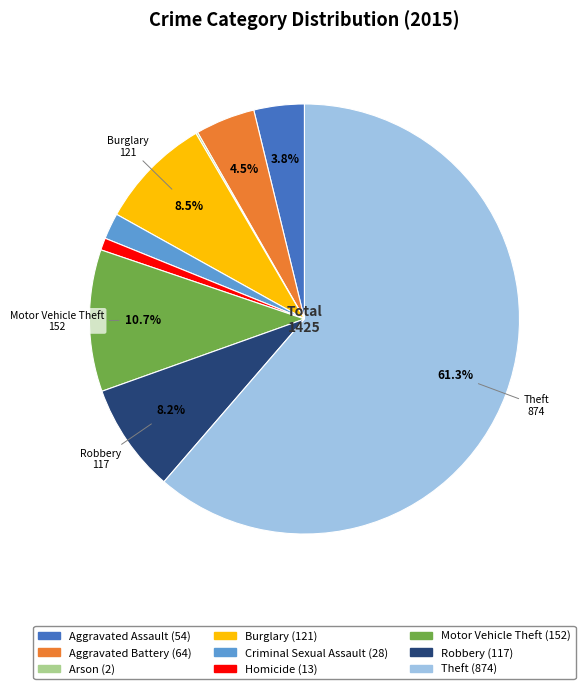

Approximately how many times larger is the value at Aggravated Assault compared to Homicide?

4.2